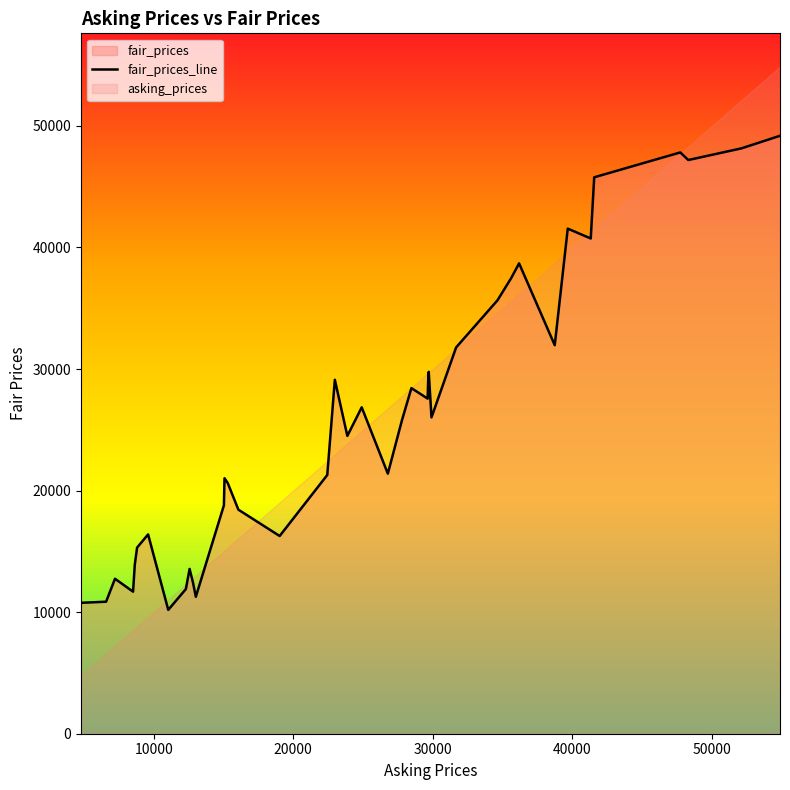

What is the highest value of the fair_prices_line series?

49188